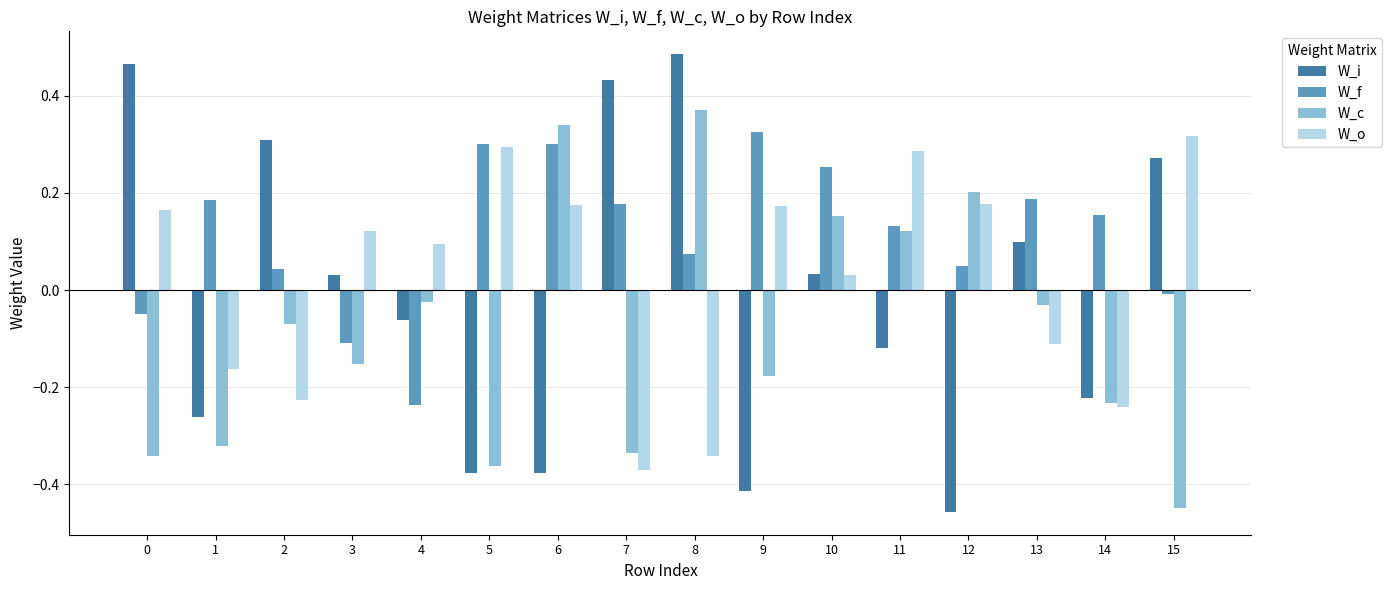

Rank the series by their average value, from lowest to highest.

W_c, W_i, W_o, W_f